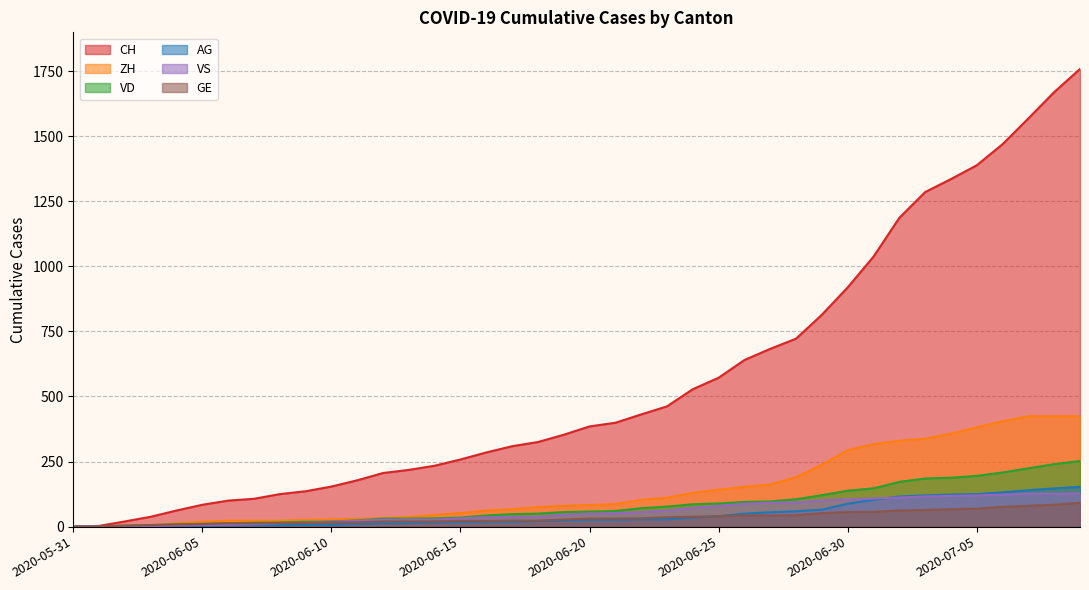

True or false: AG and VD cross at least once.

False